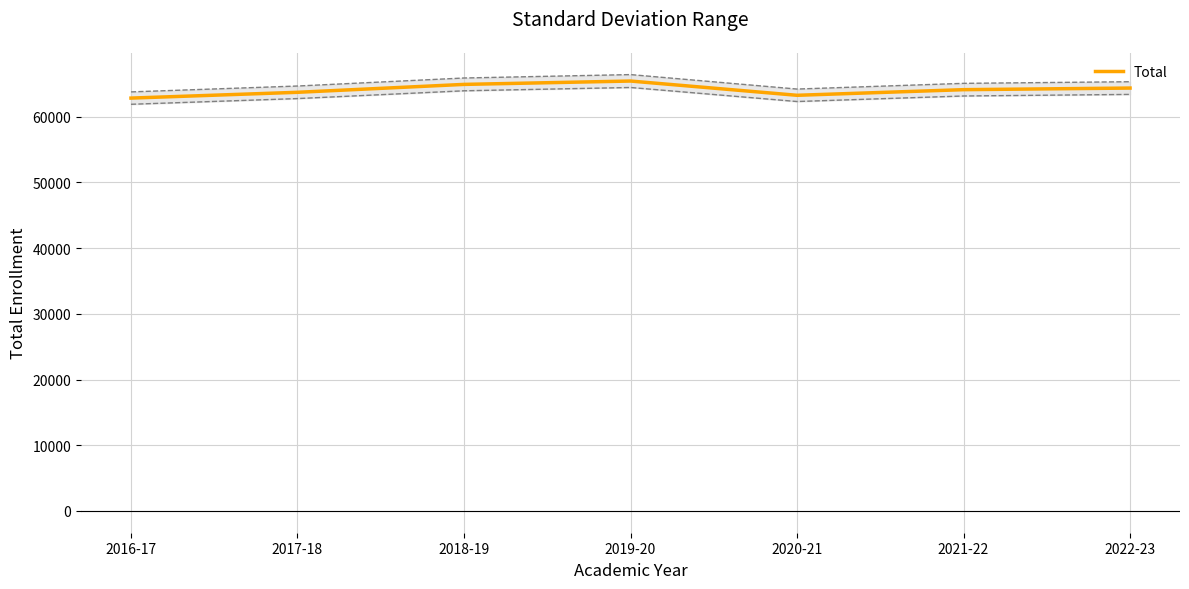

Reading right to left, extract all data points from this chart.

64376	64131	63275	65445	64934	63731	62849